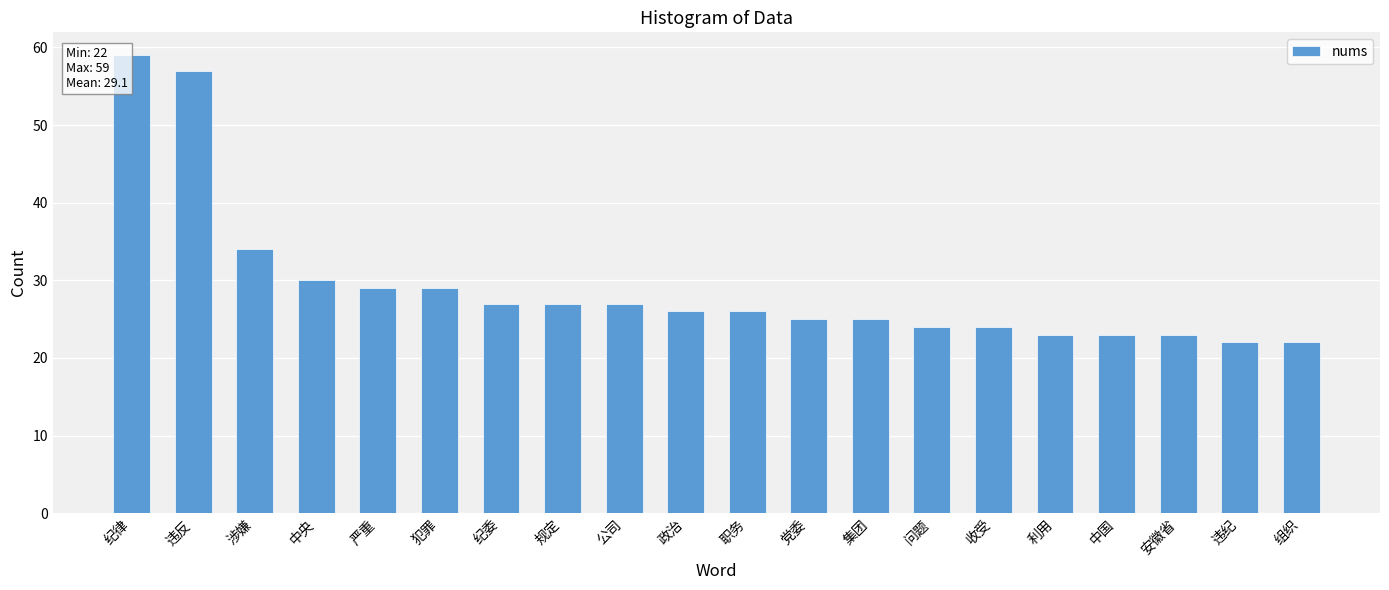

What is the difference between the values at 问题 and 党委?

1